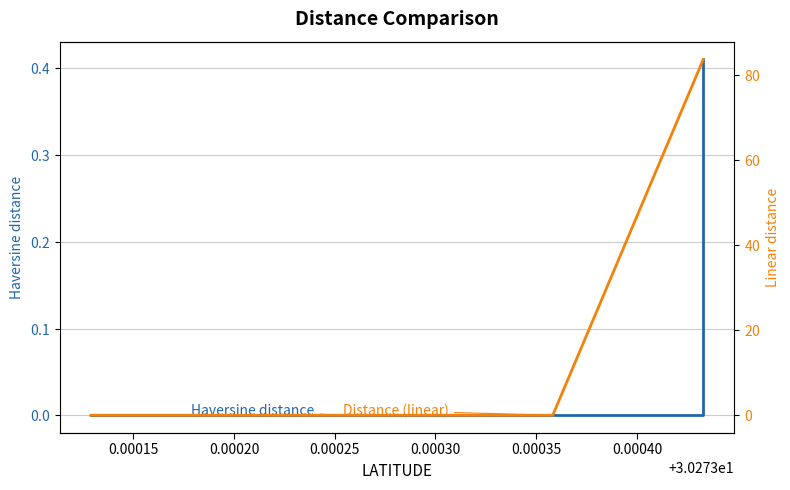

Is this an area chart (filled region under the line)?

No